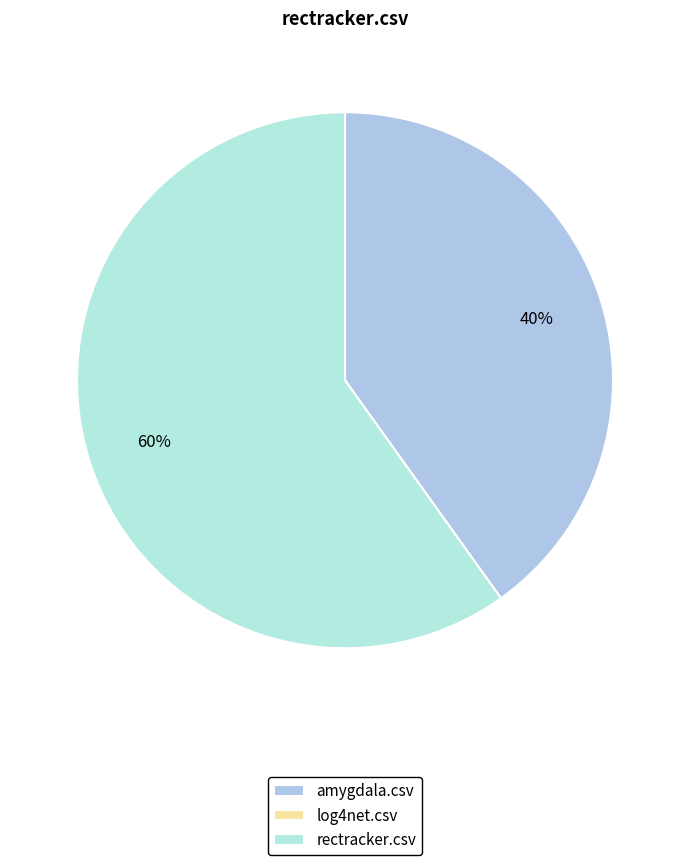

Rank the categories by value from highest to lowest.

rectracker.csv, amygdala.csv, log4net.csv